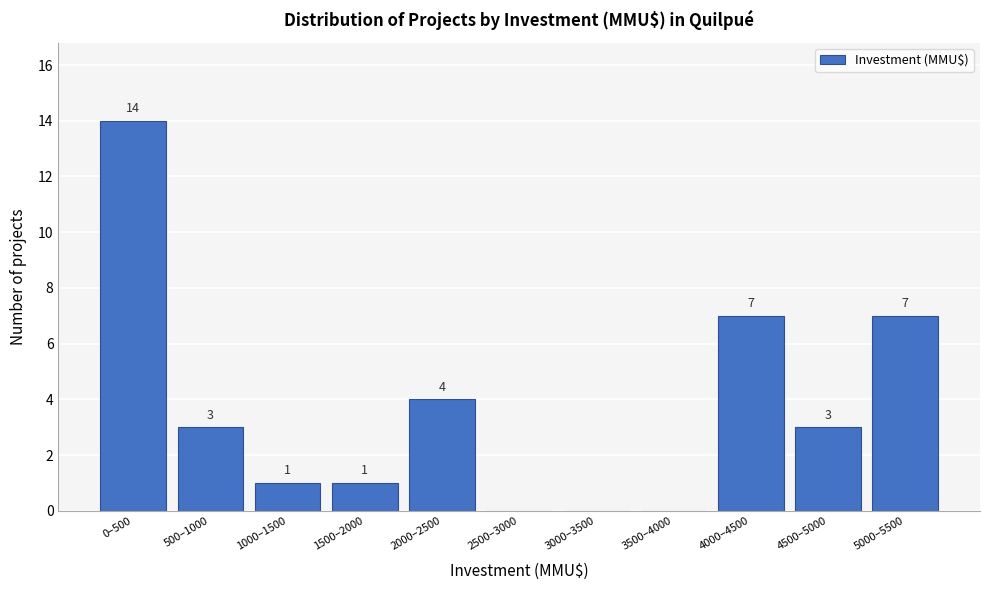

Reading left to right, list all the values displayed in this chart.

0–500=14	500–1000=3	1000–1500=1	1500–2000=1	2000–2500=4	2500–3000=0	3000–3500=0	3500–4000=0	4000–4500=7	4500–5000=3	5000–5500=7